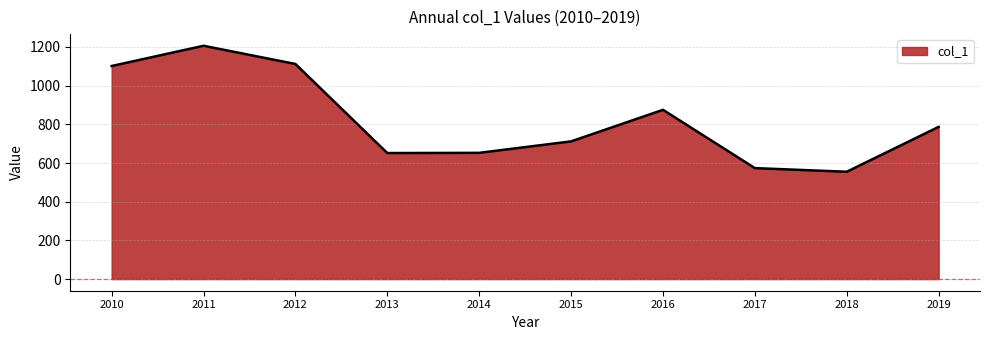

What is the sum of all values?

8226.7